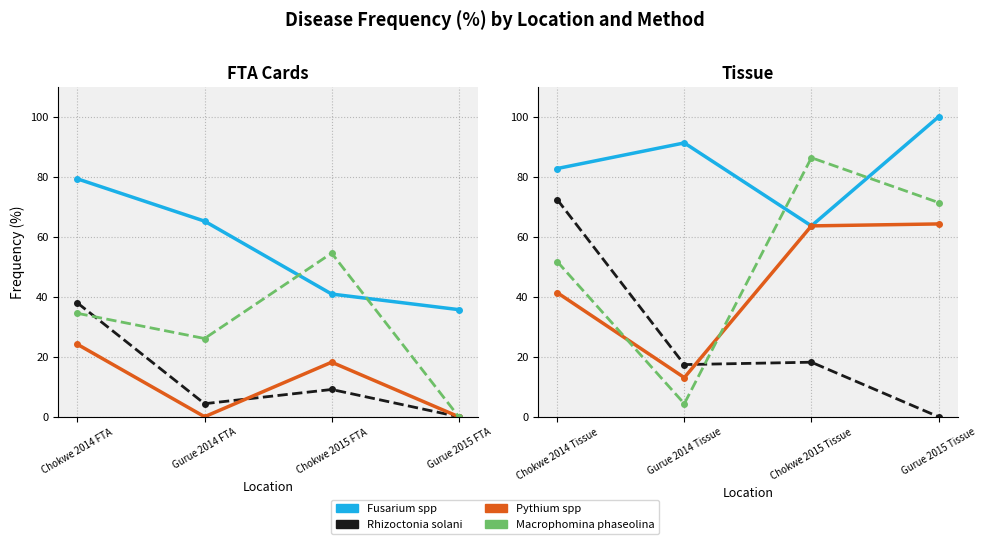

How many values in the Macrophomina phaseolina series are below 71?

2